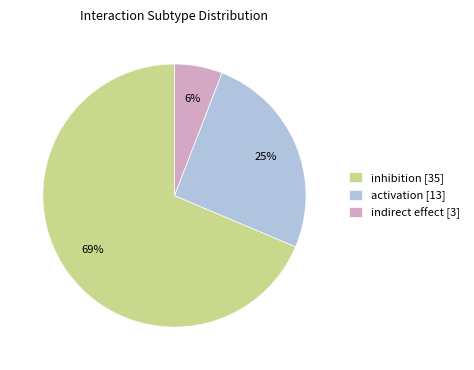

The activation slice represents 17% of the pie. True or false?

False